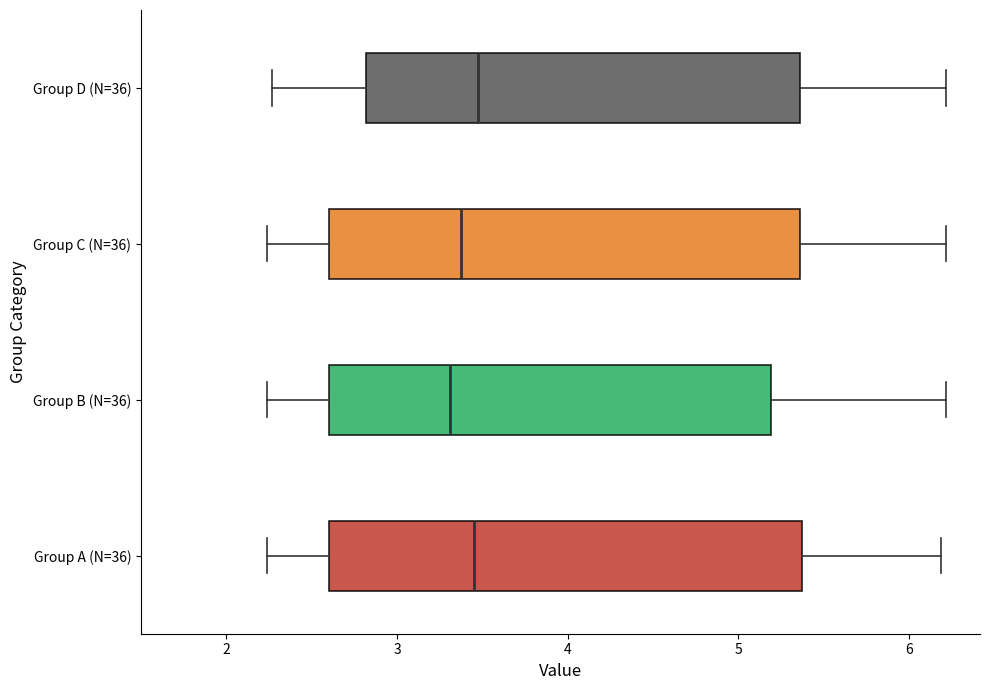

Where does the right whisker of the box for Group B (N=36) end on the x-axis? The values are not printed on the chart, so give them approximately, as read against the axis.

6.2